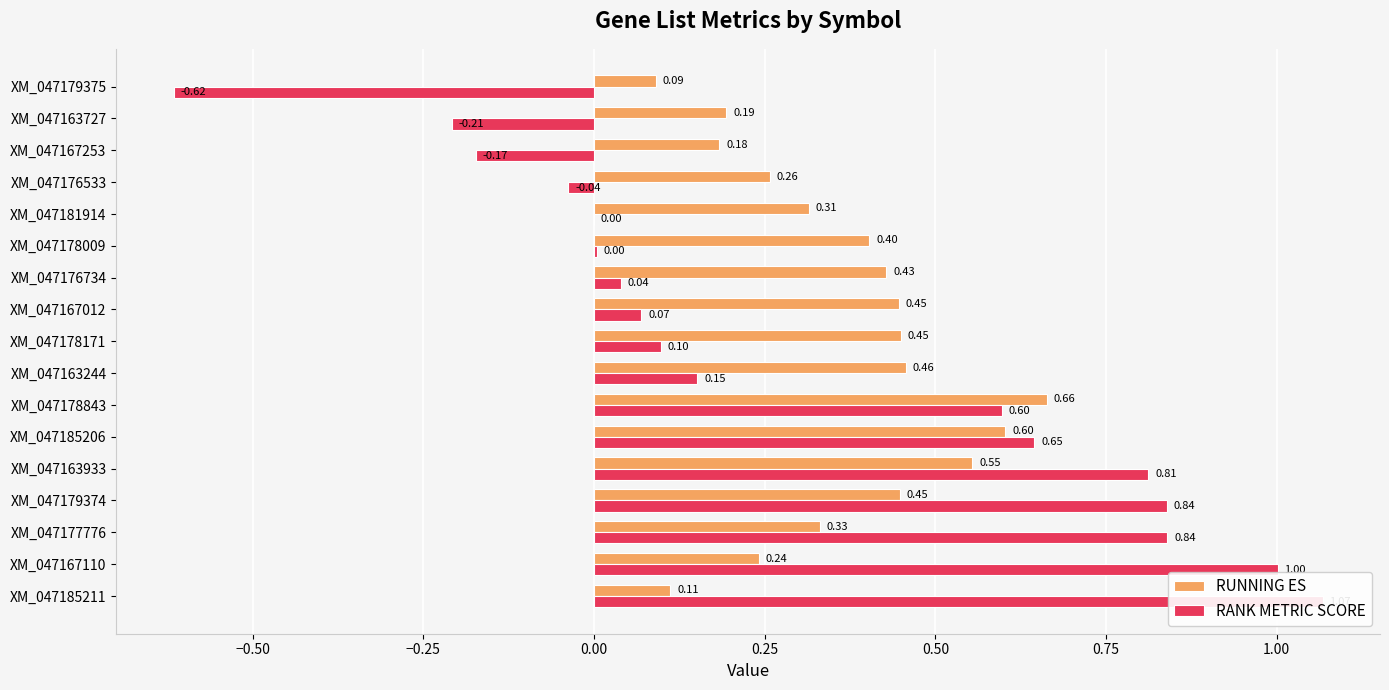

At XM_047185206, list the series in order from largest to smallest.

RANK METRIC SCORE, RUNNING ES